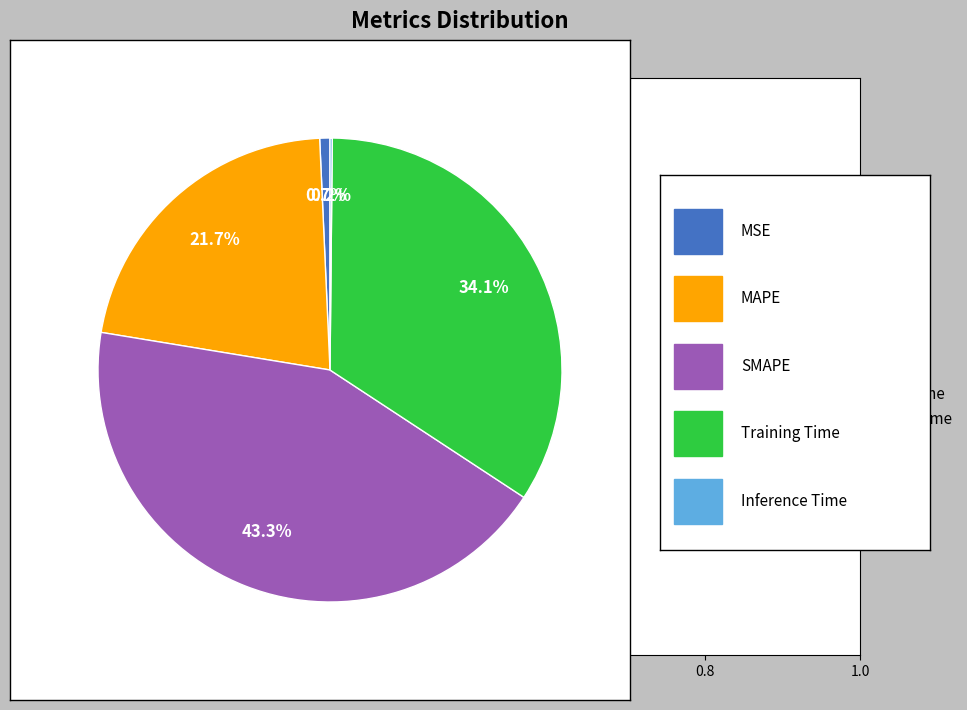

To the nearest percent, what is the difference between the SMAPE and Training Time slice percentages?

9%